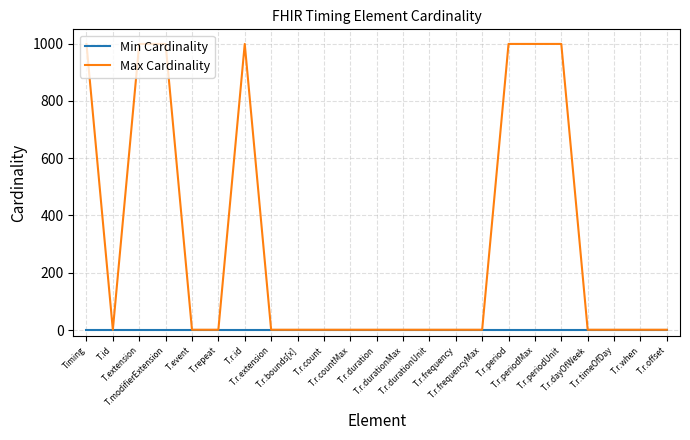

Which series has the largest total across all categories?

Max Cardinality